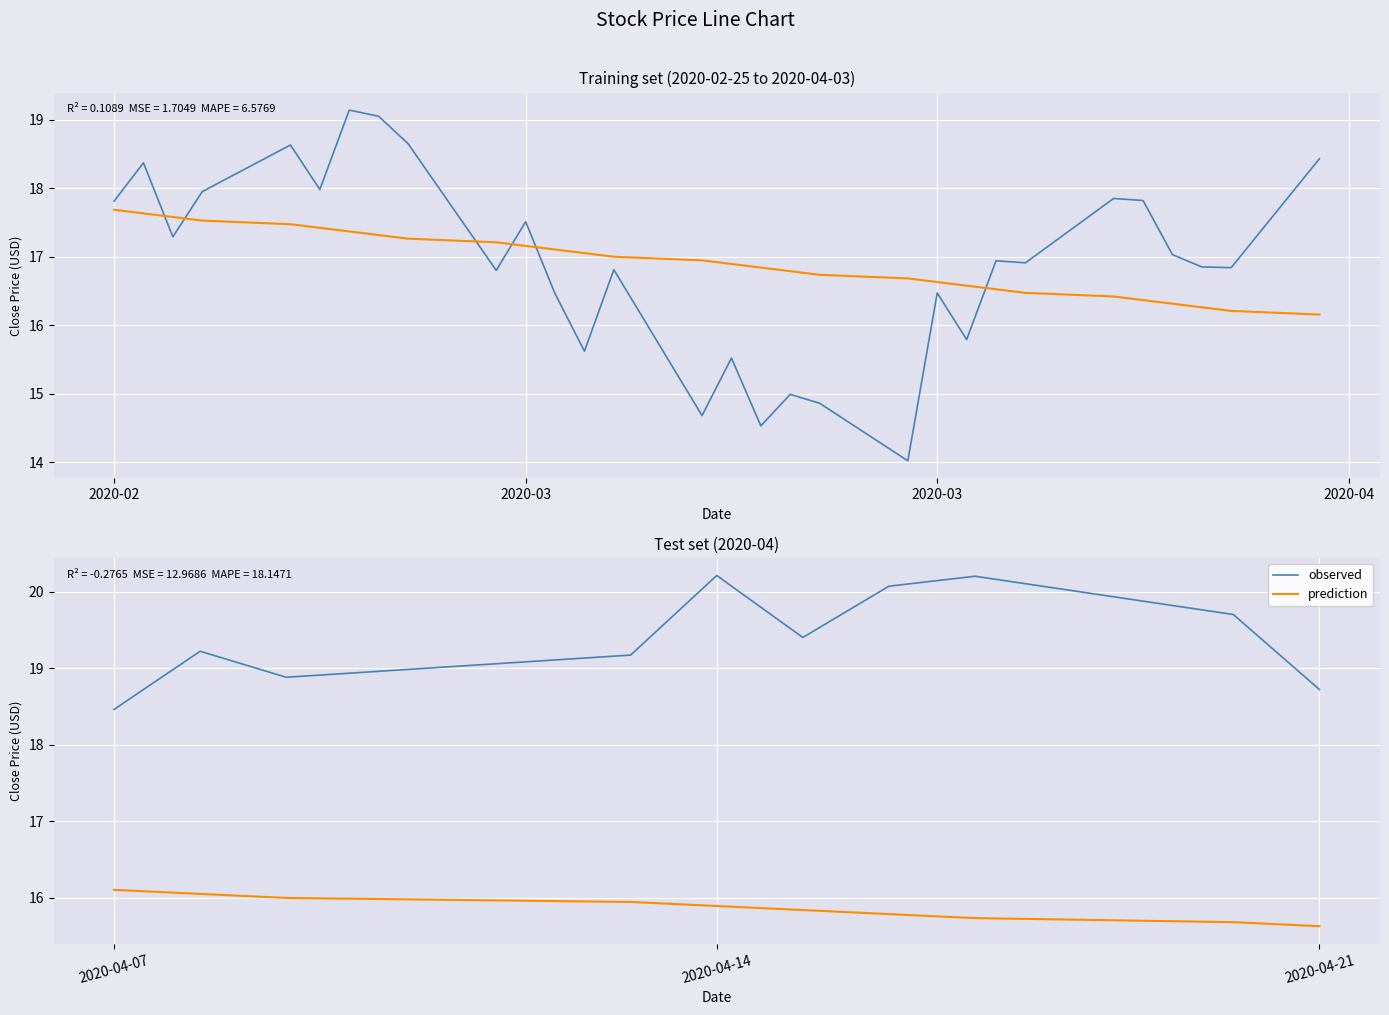

What is the sum of all observed values?

194.0